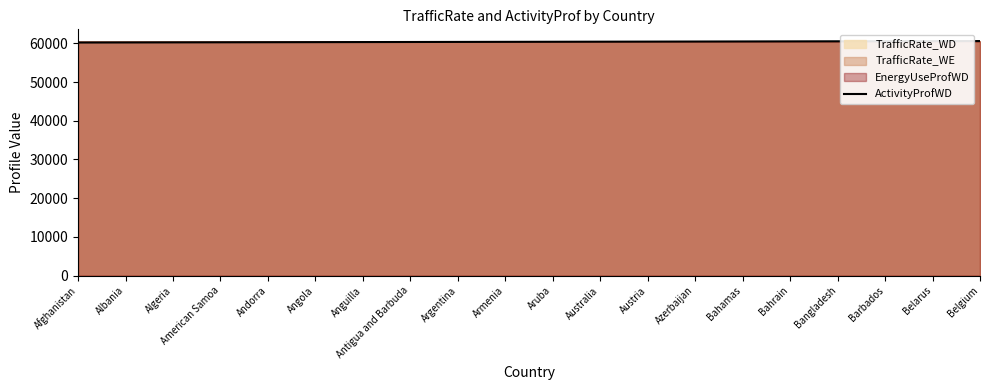

Approximately how many times larger is the value at Belgium compared to Bahrain?

1.0